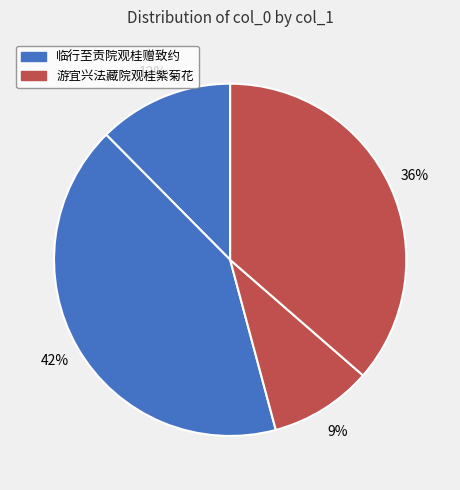

What is the largest slice in the pie chart?

临行至贡院观桂赠致约 (1086420)